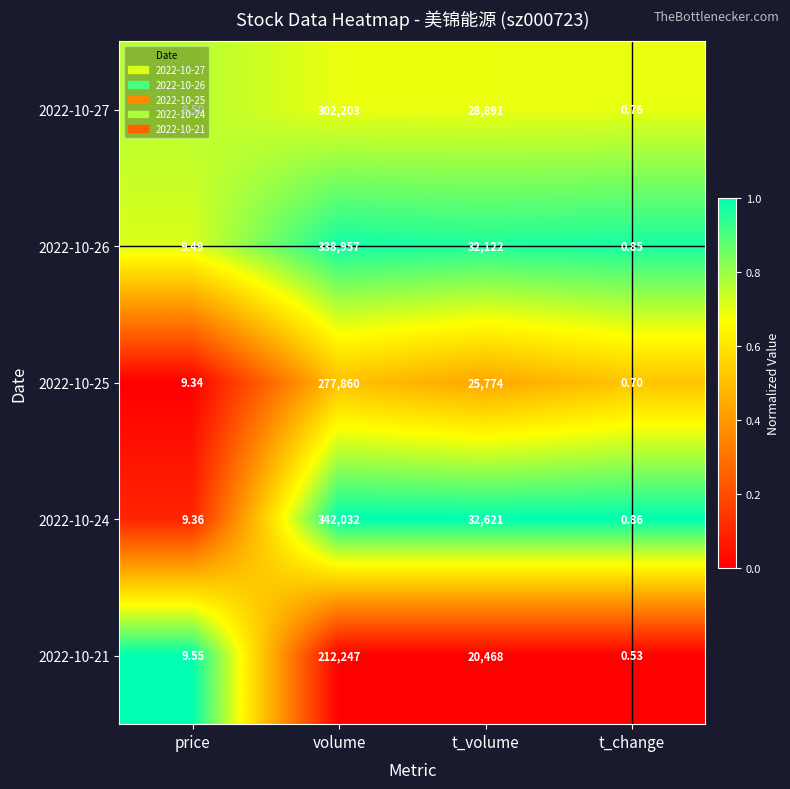

At which label is 2022-10-27 closest to 151101?

t_volume